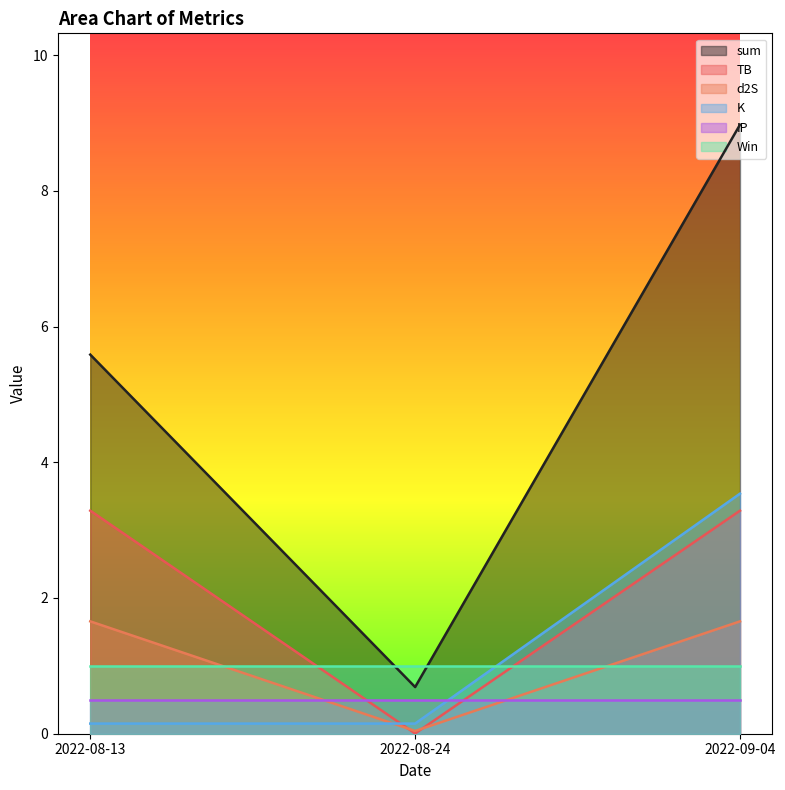

Does the chart display data point markers on the line(s)?

No